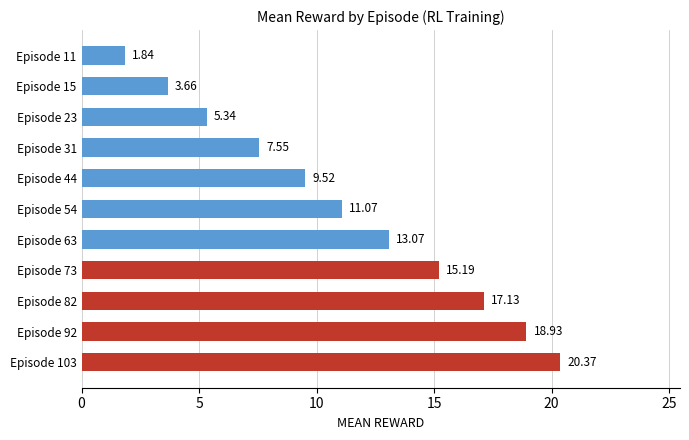

Rank the categories by value from lowest to highest.

Episode 11, Episode 15, Episode 23, Episode 31, Episode 44, Episode 54, Episode 63, Episode 73, Episode 82, Episode 92, Episode 103